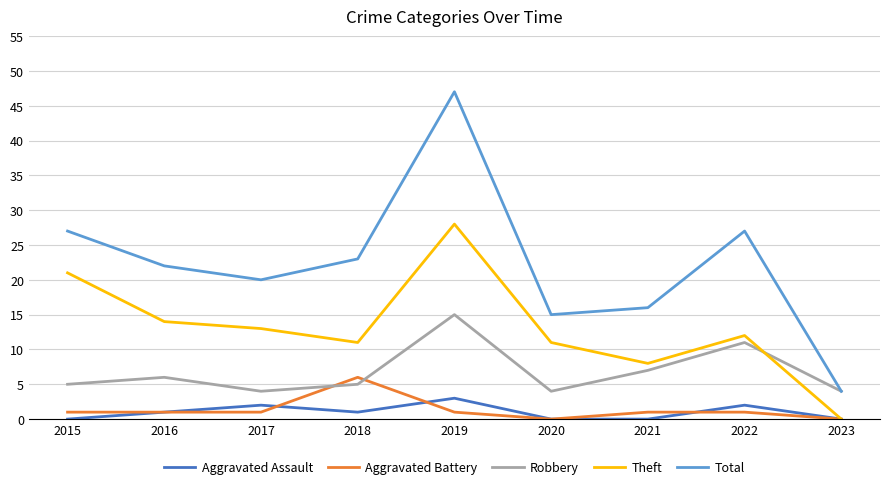

At 2017, list the series in order from largest to smallest.

Total, Theft, Robbery, Aggravated Assault, Aggravated Battery